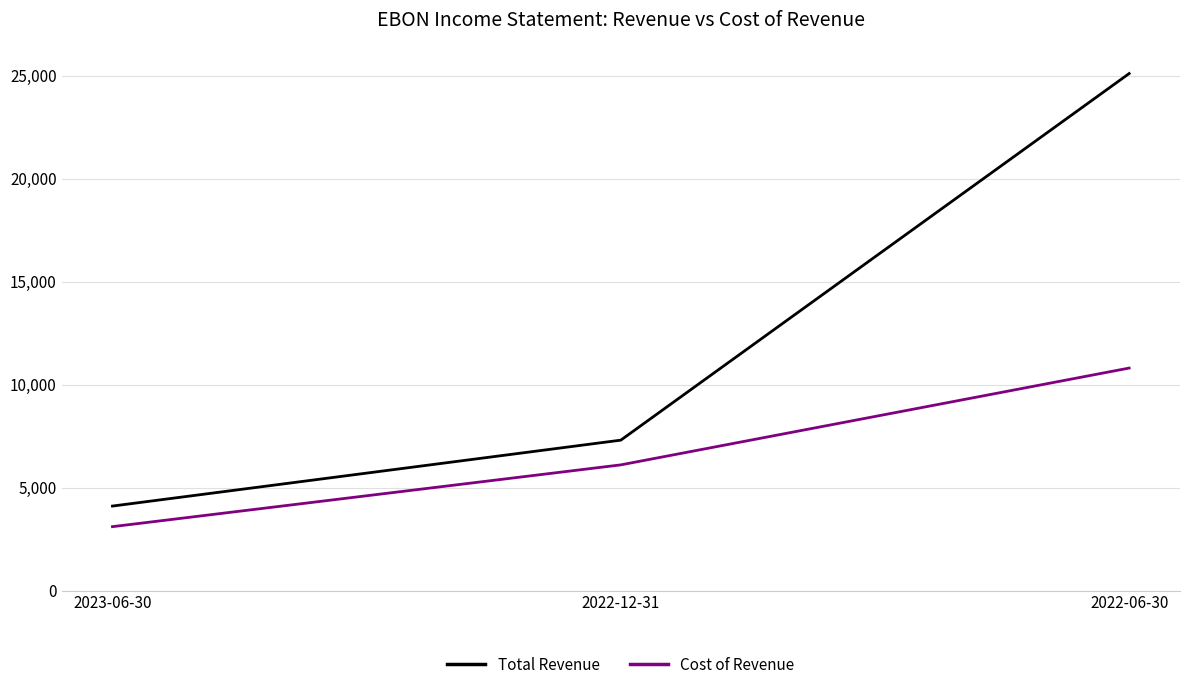

At which category is the sum across all series the highest?

2022-06-30